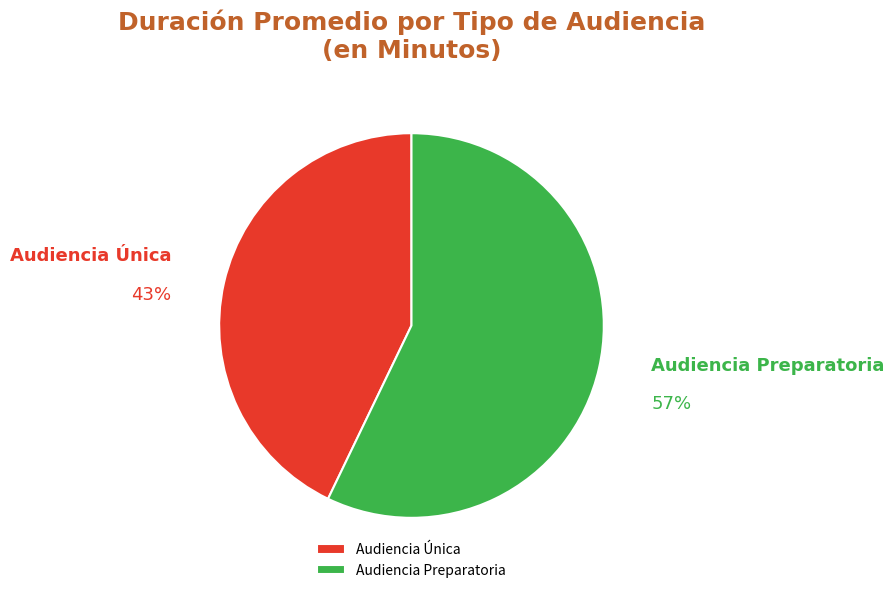

Between Audiencia Única and Audiencia Preparatoria, which is larger?

Audiencia Preparatoria